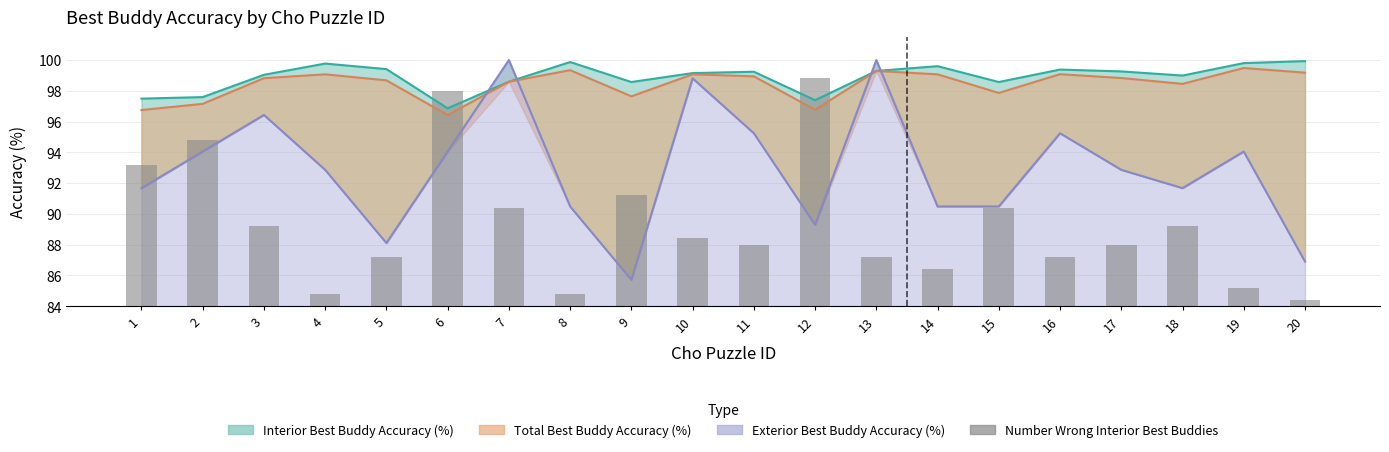

What is the value of the 11th bar from the left?

4.0